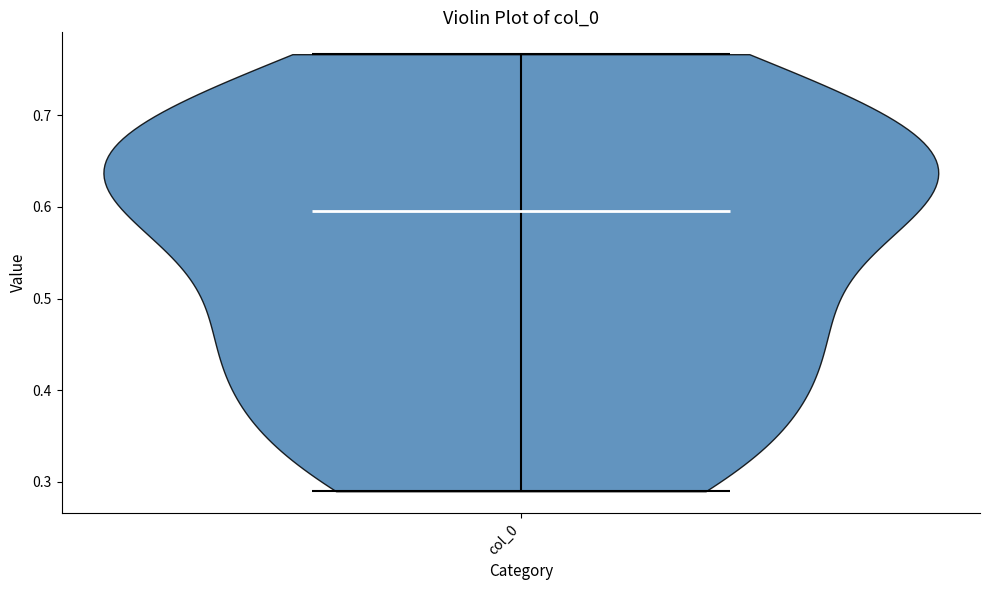

Read this violin plot against the y-axis: where its median line is, and the lowest and highest points the violin reaches. The values are not printed on the chart, so give them approximately, as read against the axis.

median line 0.60, lowest point 0.29, highest point 0.77